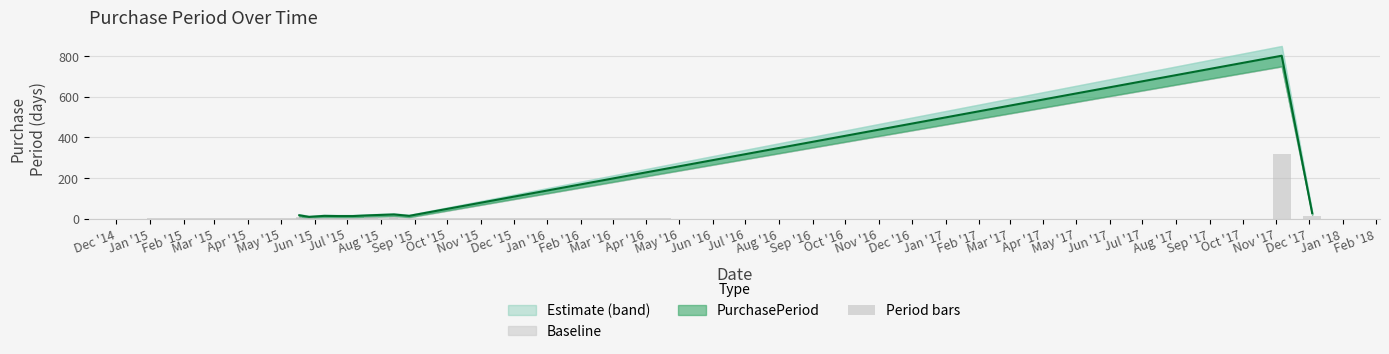

The value at Aug '15 is 85.8. True or false?

False